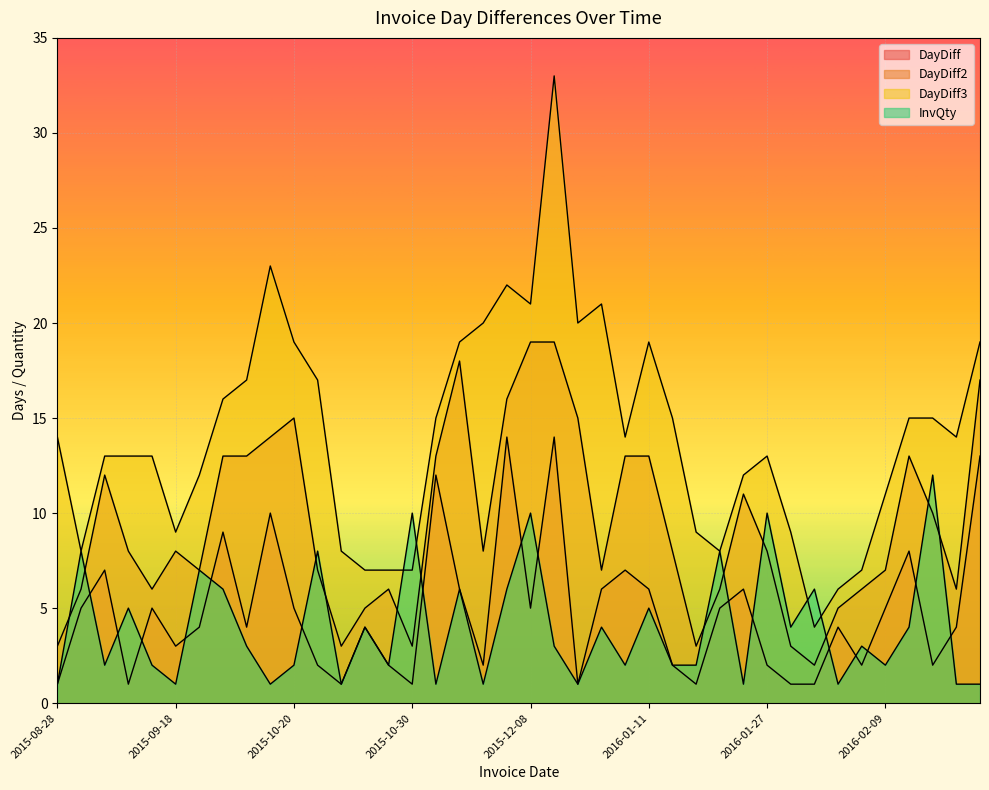

Between 2015-10-29 and 2016-01-27, which series saw the biggest shift?

InvQty